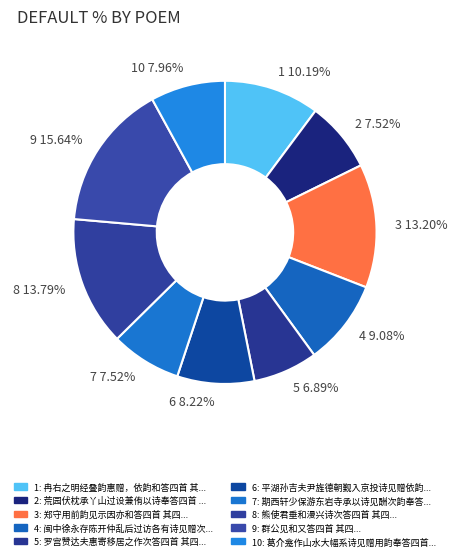

Which category has the biggest portion of the pie?

9 15.64%